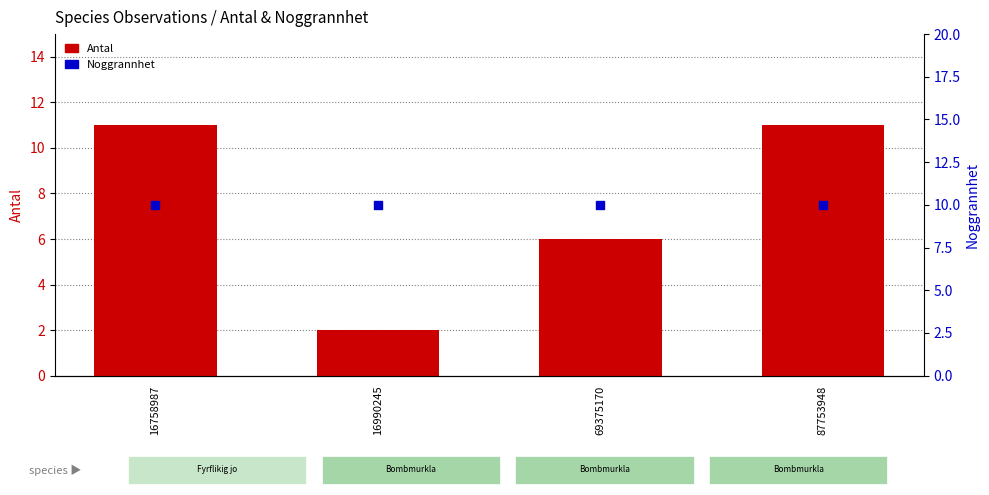

Which series has the largest total across all categories?

Noggrannhet